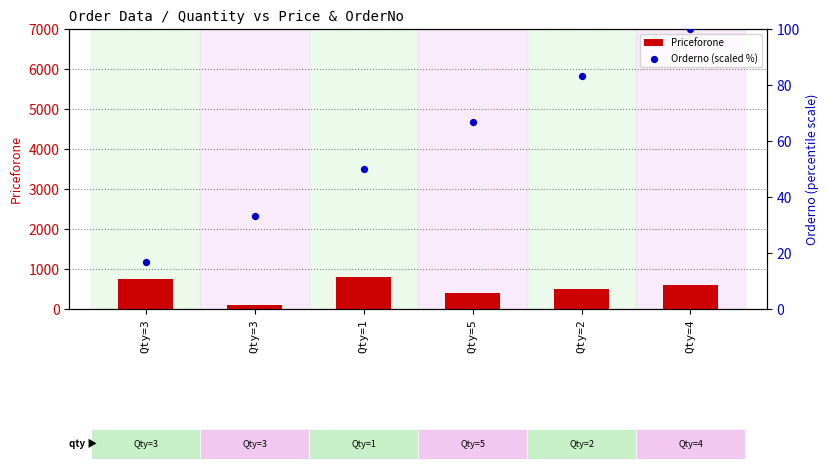

Which series has the largest total across all categories?

Priceforone